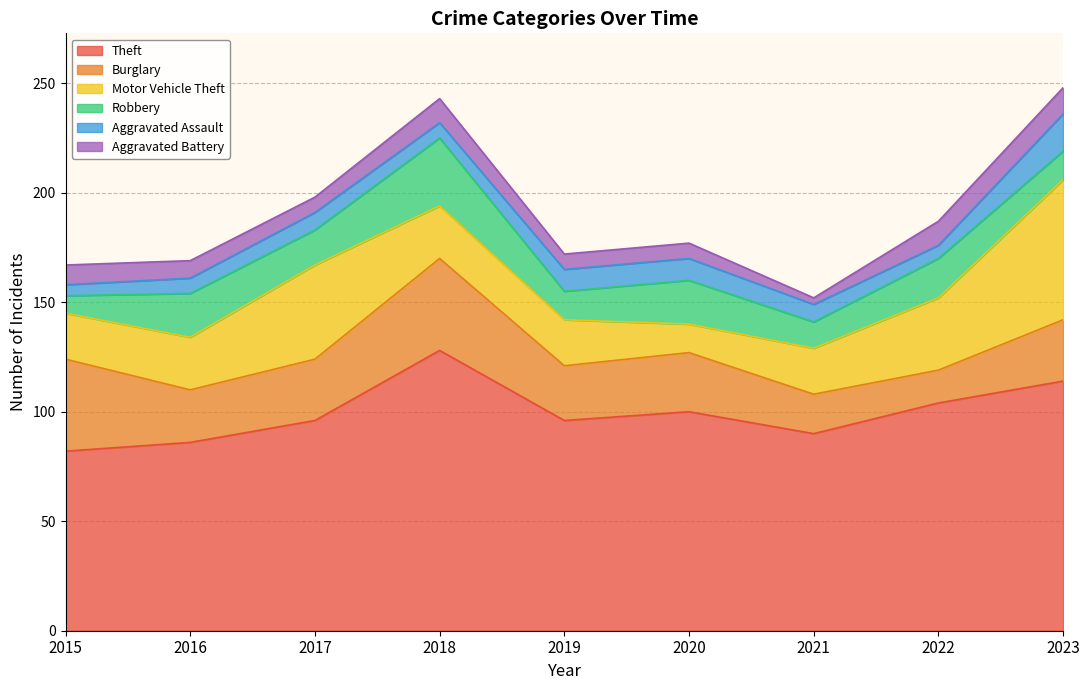

At which category is the sum across all series the highest?

2023